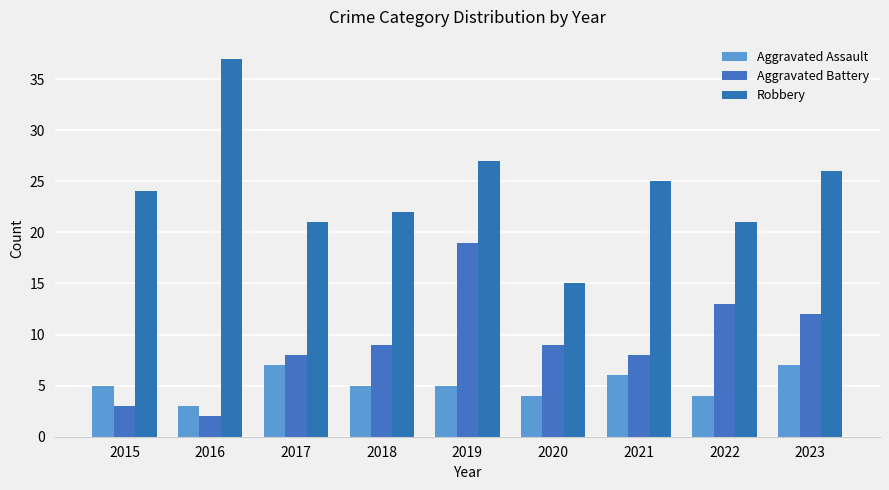

What is the difference between the maximum and minimum values in the Aggravated Assault series?

4